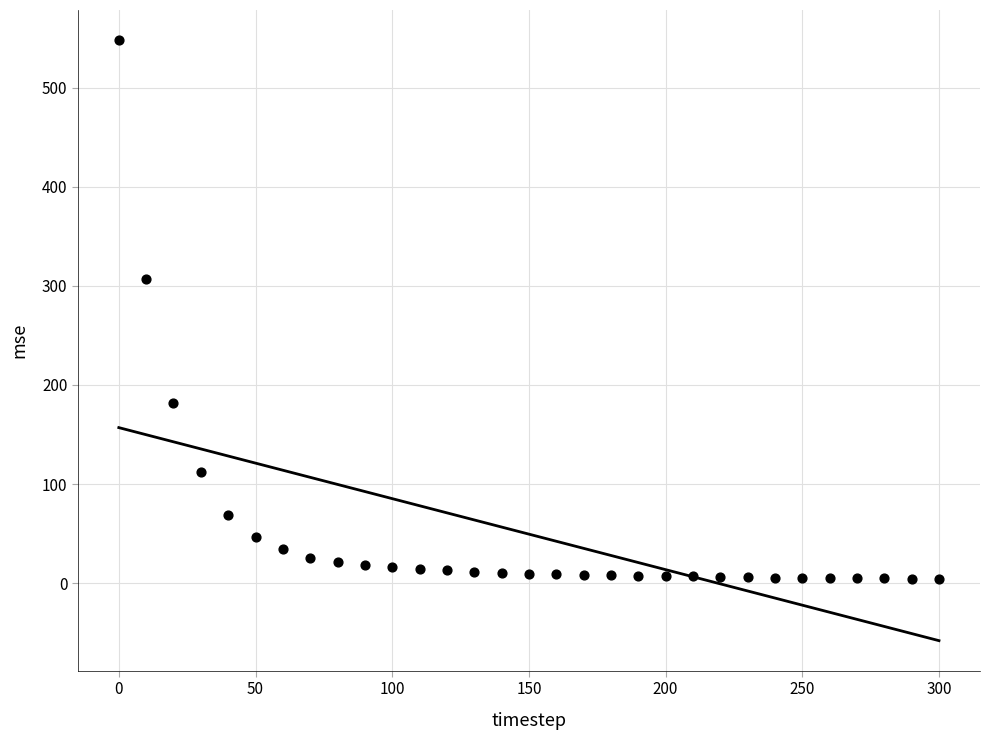

What is the range of Y values (max minus min)?

543.8